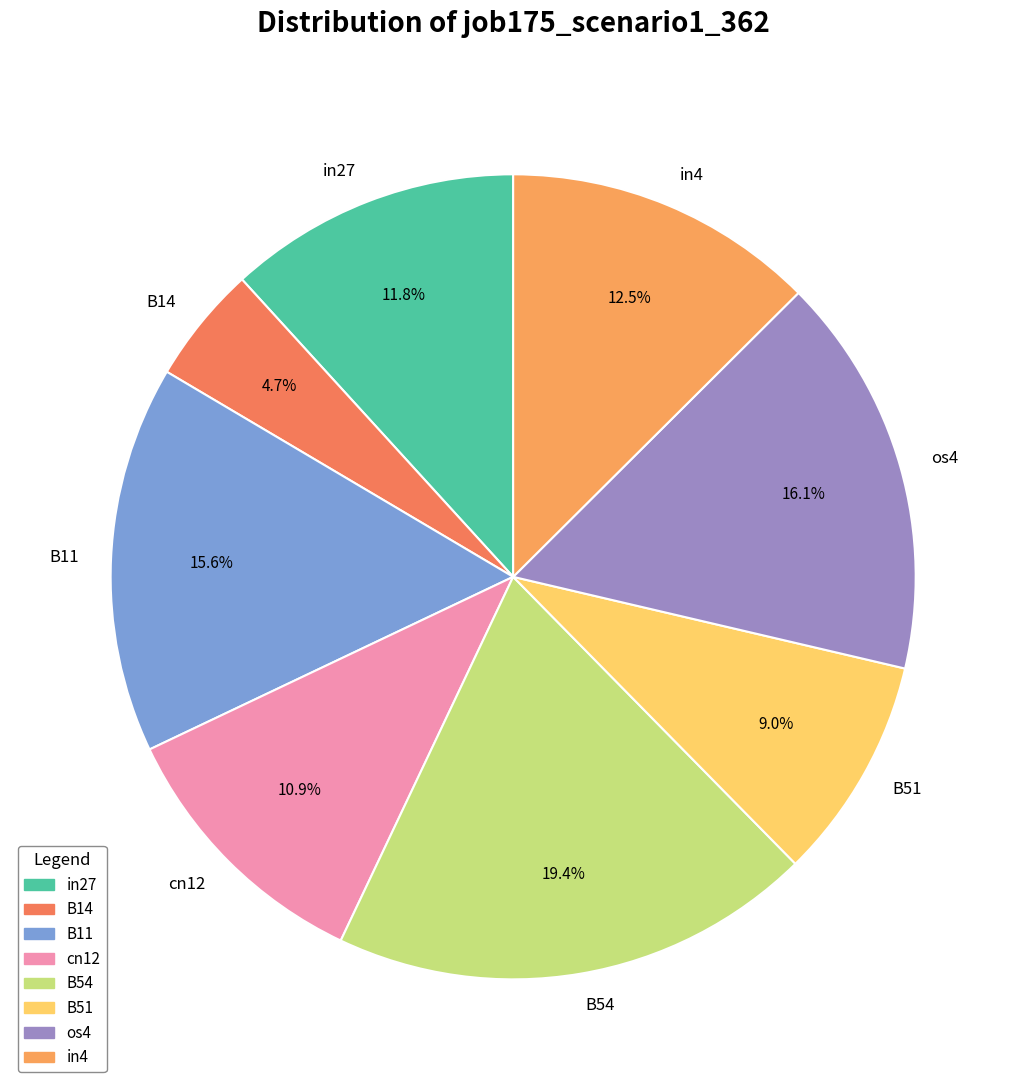

Which category has the smallest portion of the pie?

B14